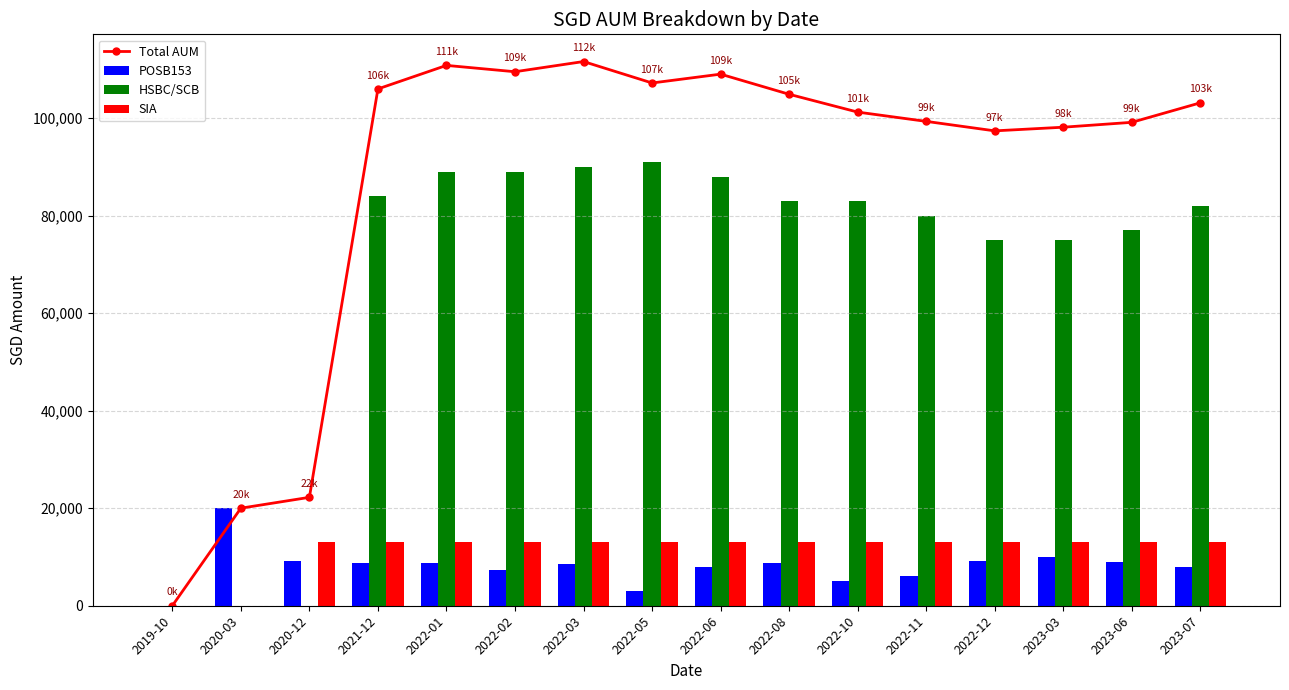

Rank the series by their maximum value, from highest to lowest.

Total AUM, HSBC/SCB, POSB153, SIA